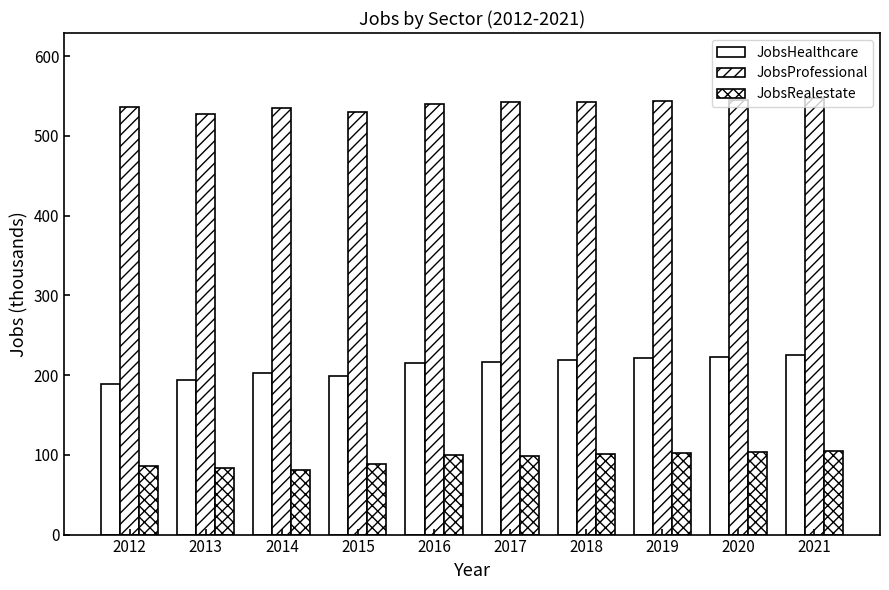

Where is JobsProfessional nearest to the value 537?

2012